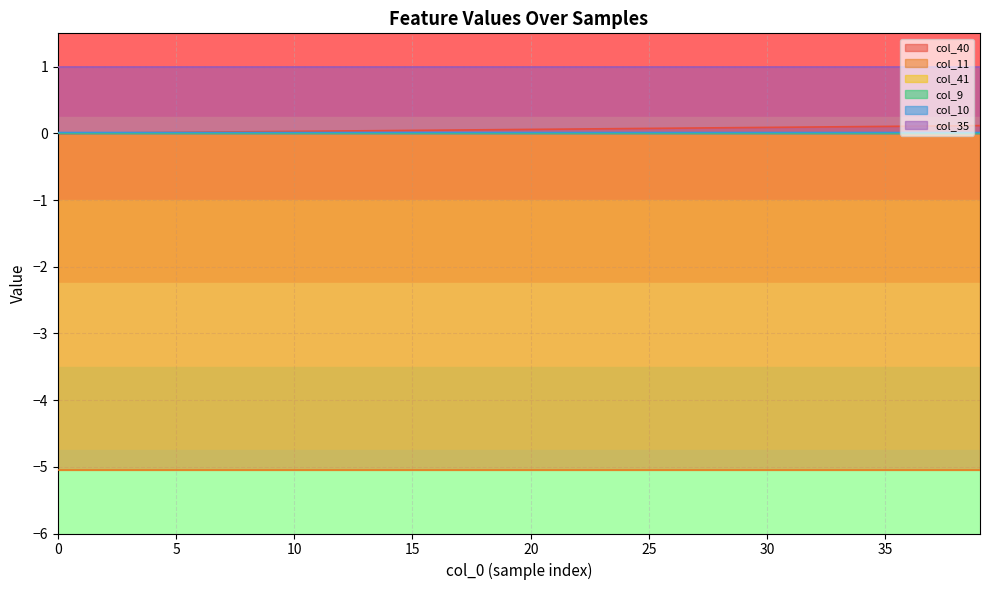

True or false: col_10 and col_9 cross at least once.

False